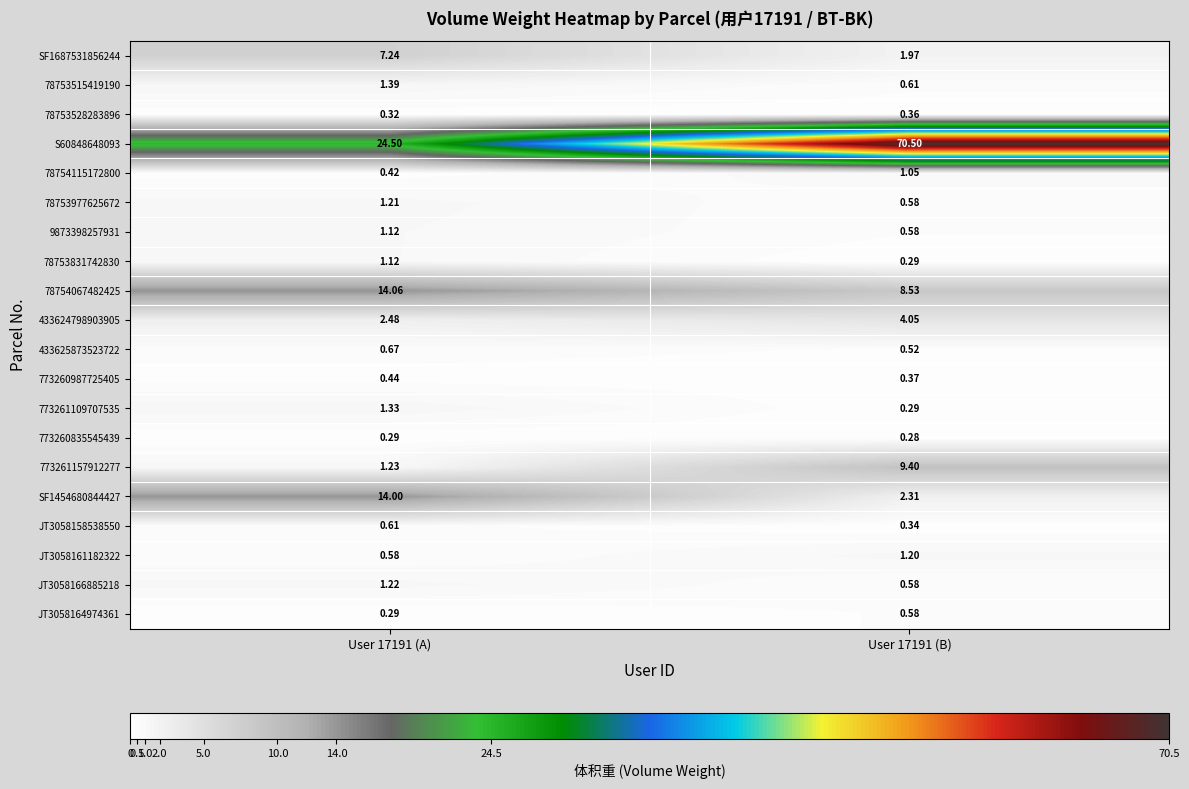

Which series has the largest total across all categories?

S60848648093